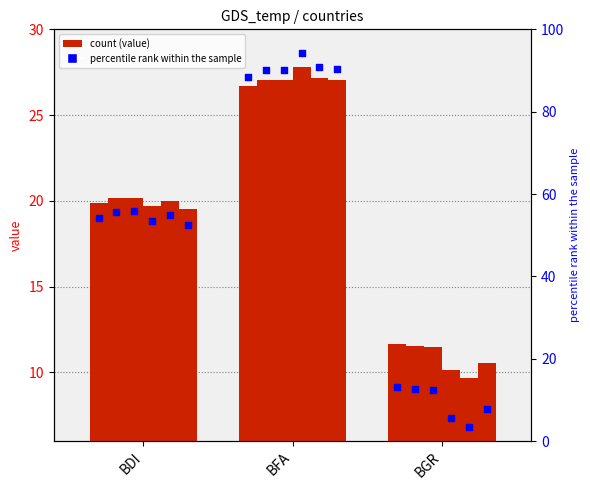

At which category is the sum across all series the highest?

BFA